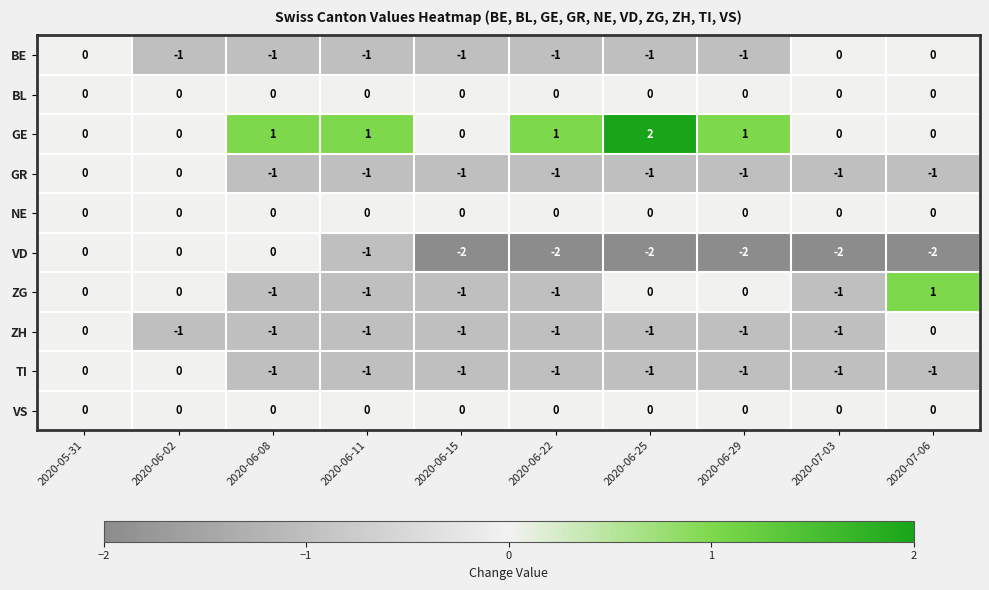

What is the sum of all GR values?

-8